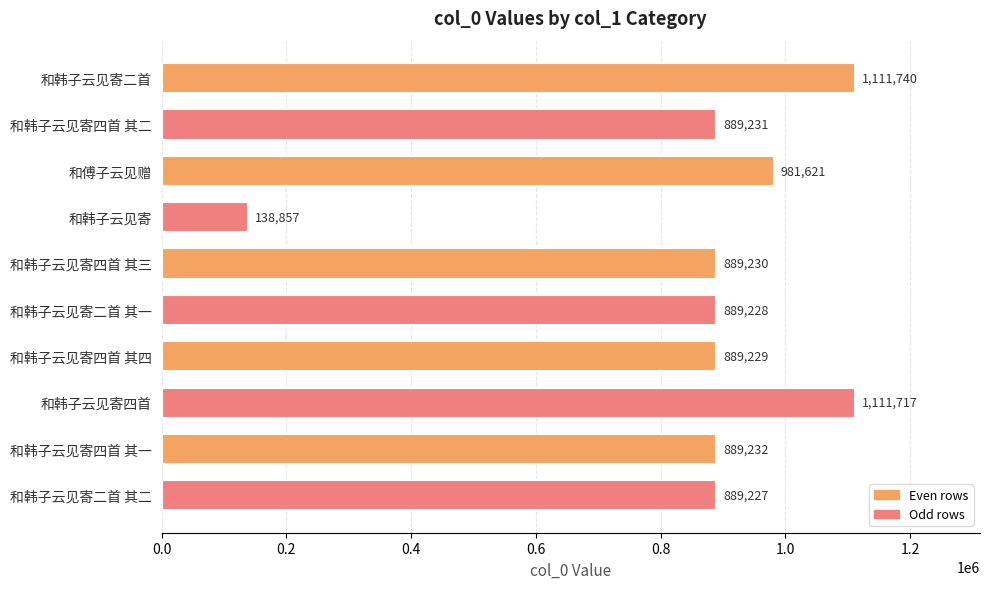

How many data points are less than 889231?

5